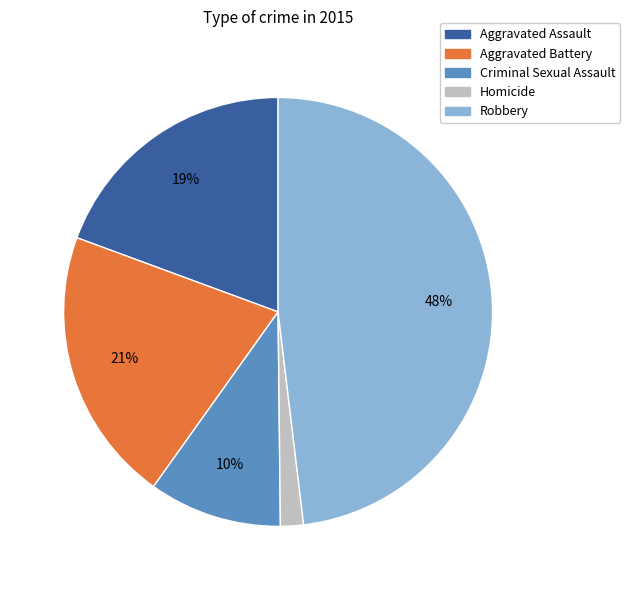

Is there a majority slice in this chart?

No